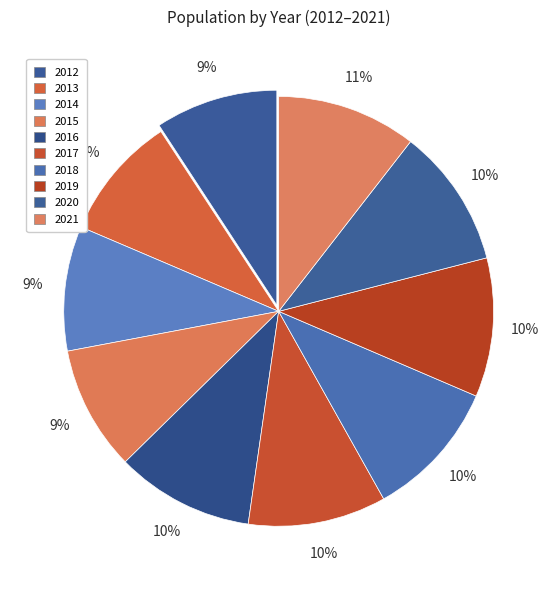

Rank the categories by value from lowest to highest.

2012, 2013, 2015, 2014, 2016, 2017, 2018, 2019, 2020, 2021